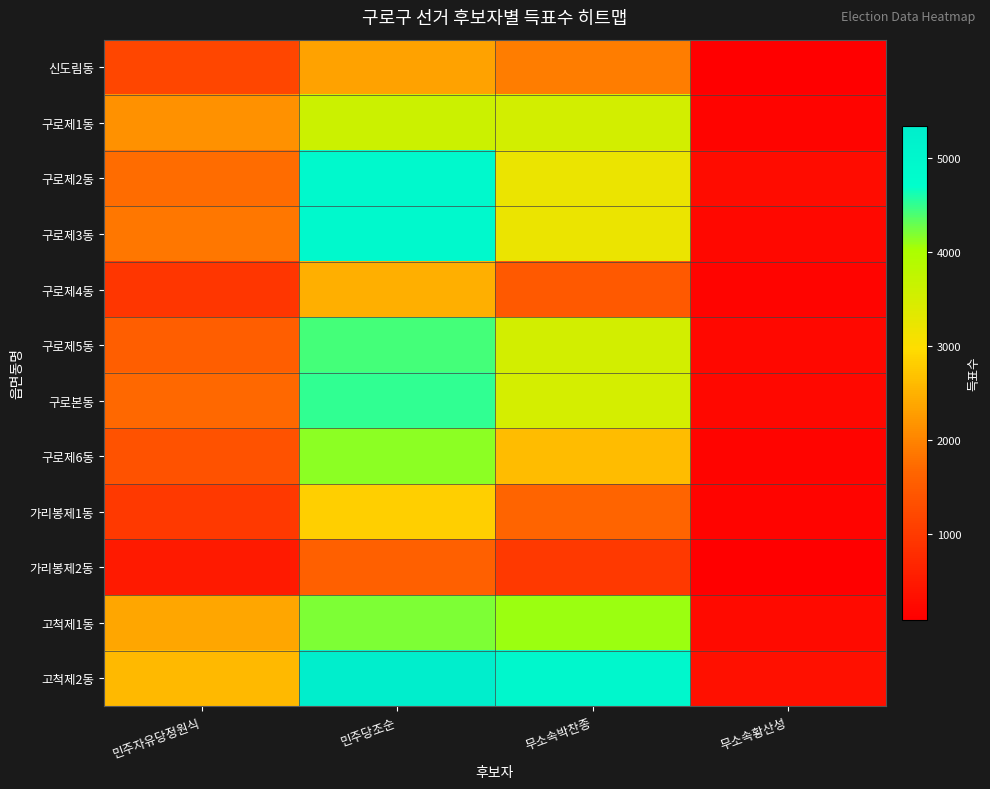

What is the difference between the highest and lowest values at 민주당조순?

3762